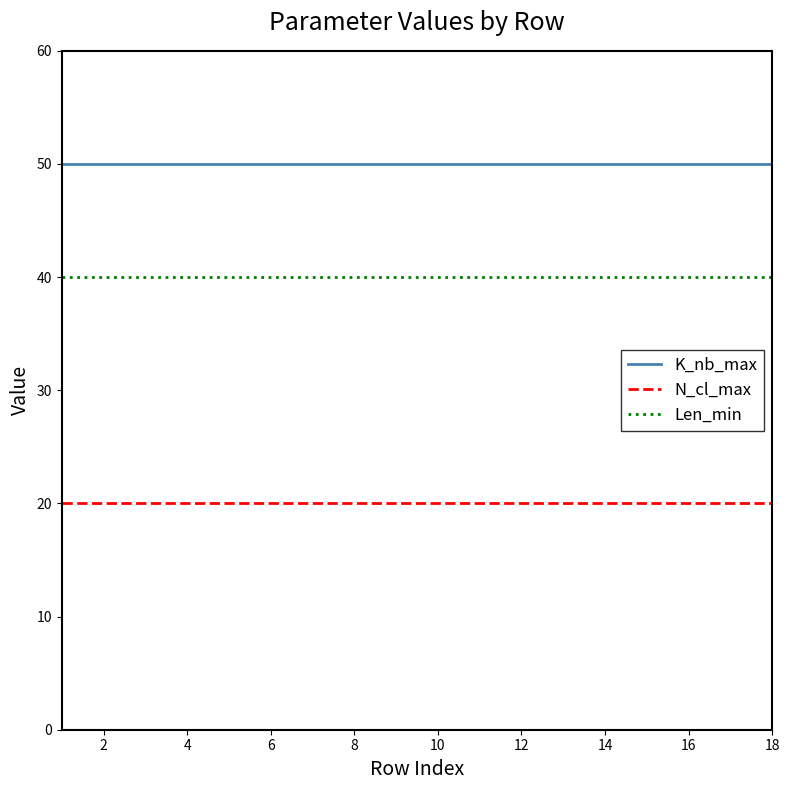

What is the lowest value of the Len_min series?

40